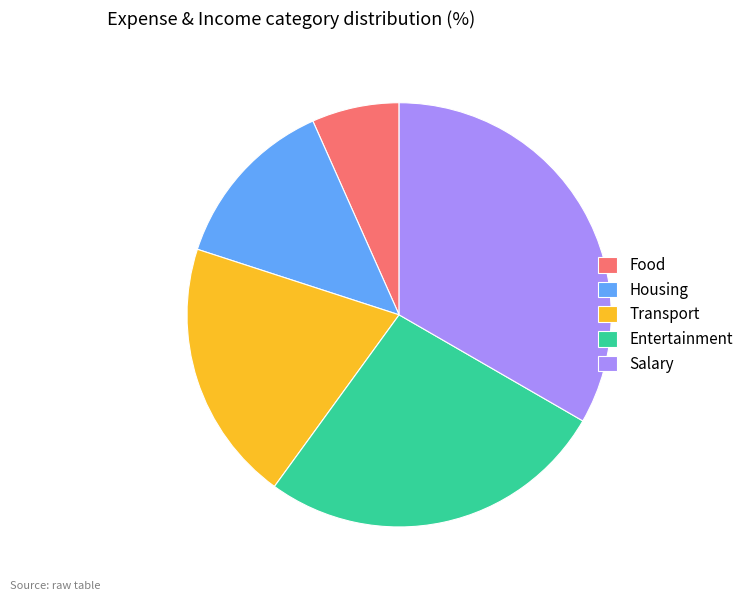

Rank the categories by value from lowest to highest.

Food, Housing, Transport, Entertainment, Salary